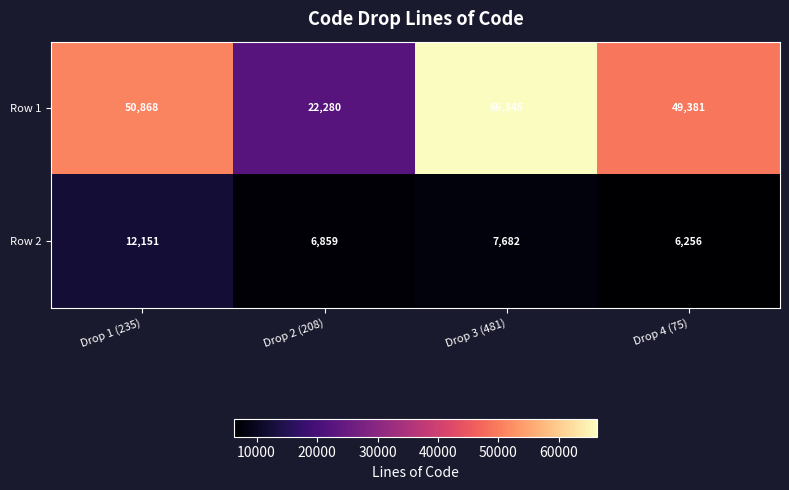

Is it true that Row 2 equals 12151 at Drop 1 (235)?

True